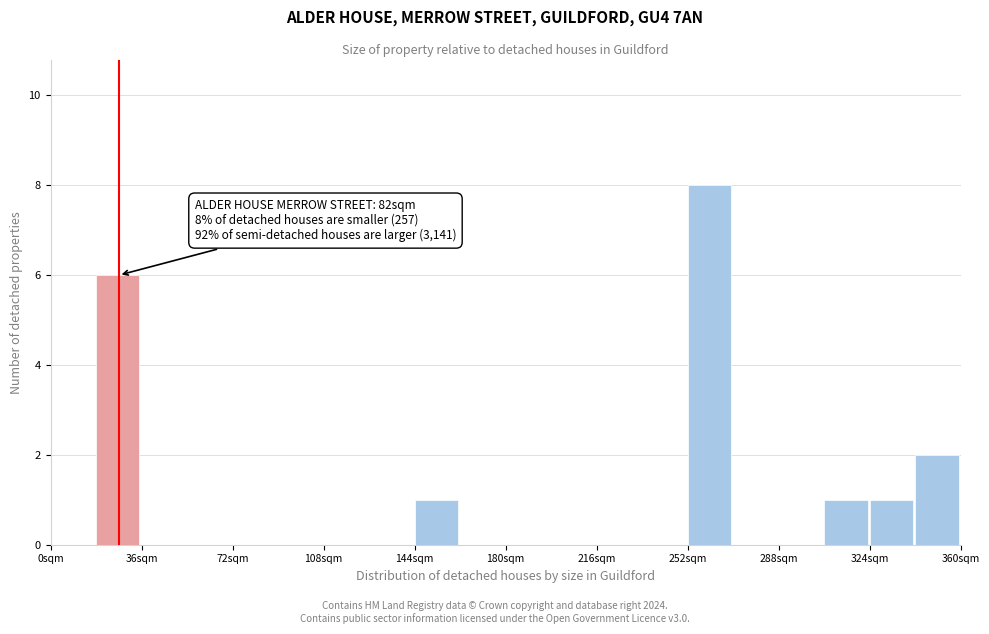

Around what value on the x-axis is the tallest bar? Give the approximate position of its centre, as read against the axis.

260